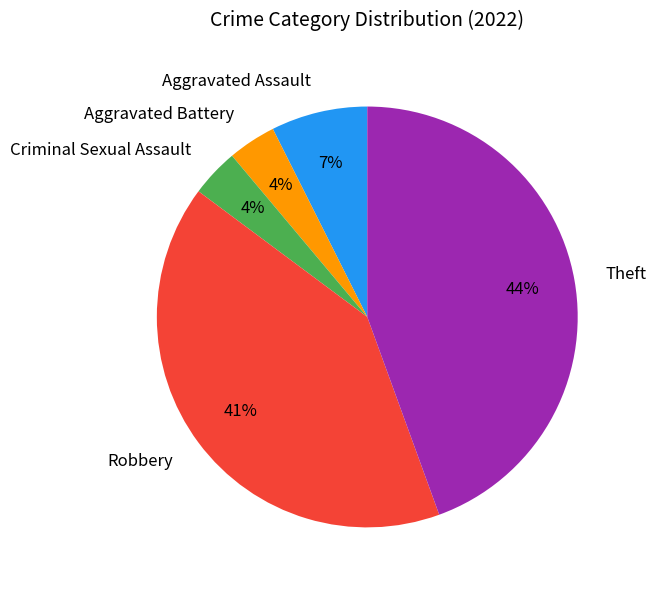

Which category has the biggest portion of the pie?

Theft